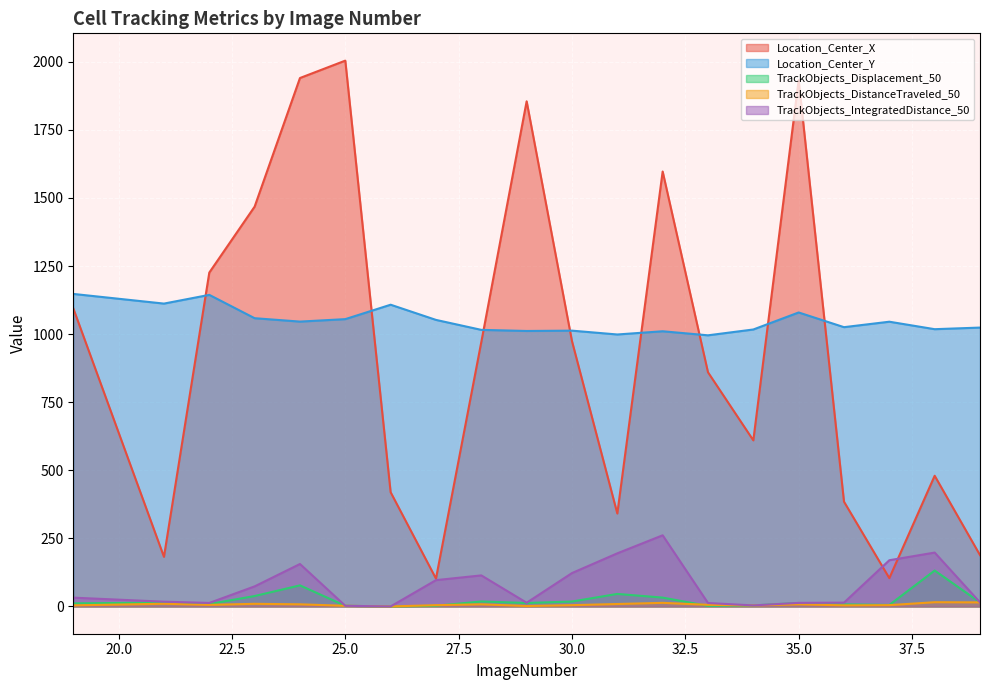

At which category does Location_Center_Y reach its first local valley?

21